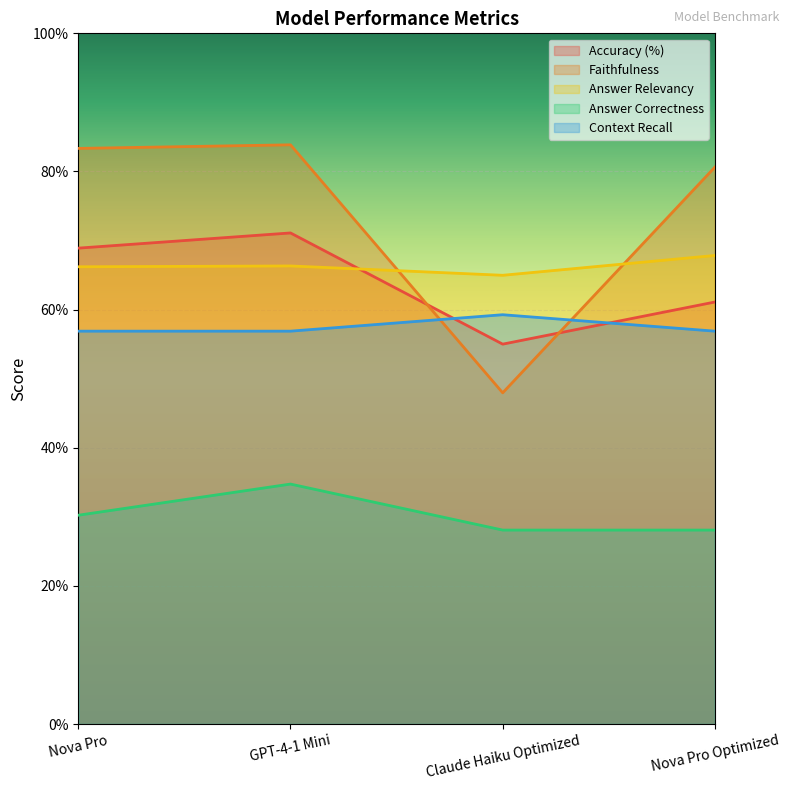

Which has a higher value, Nova Pro or GPT-4-1 Mini?

GPT-4-1 Mini